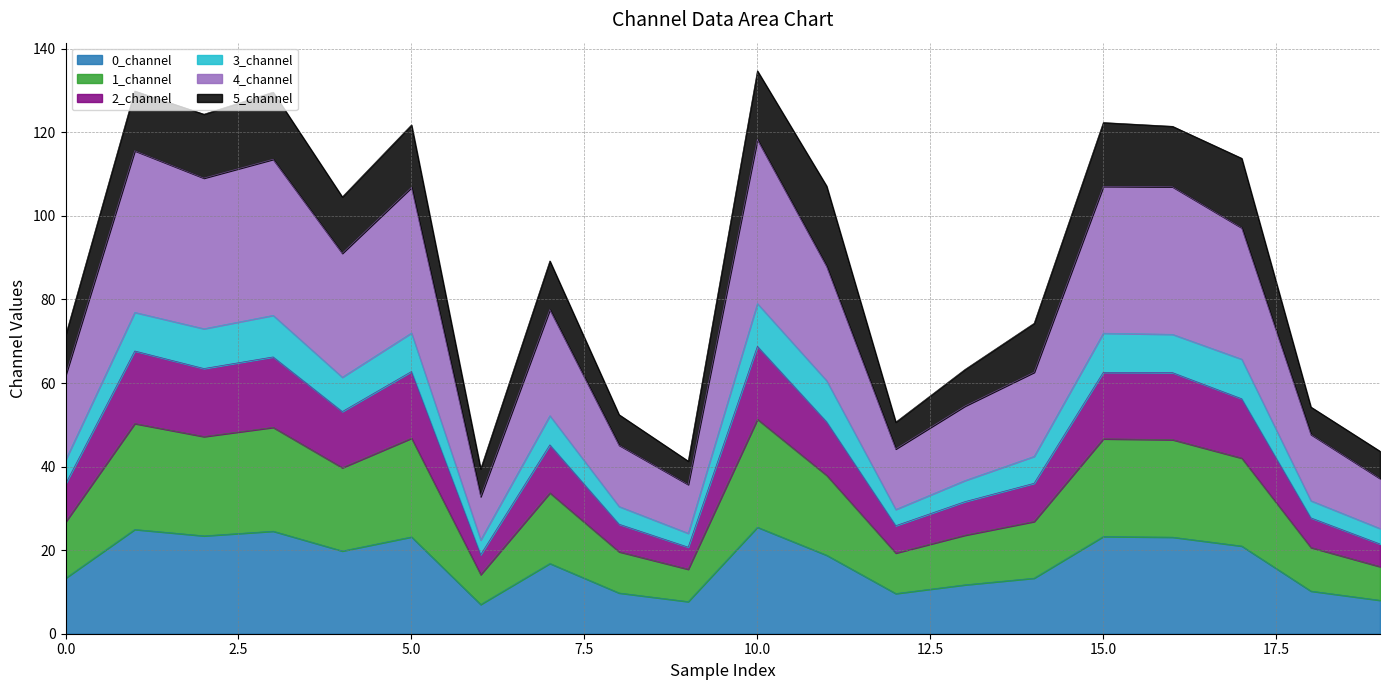

What is the highest value of the 0_channel series?

25.5